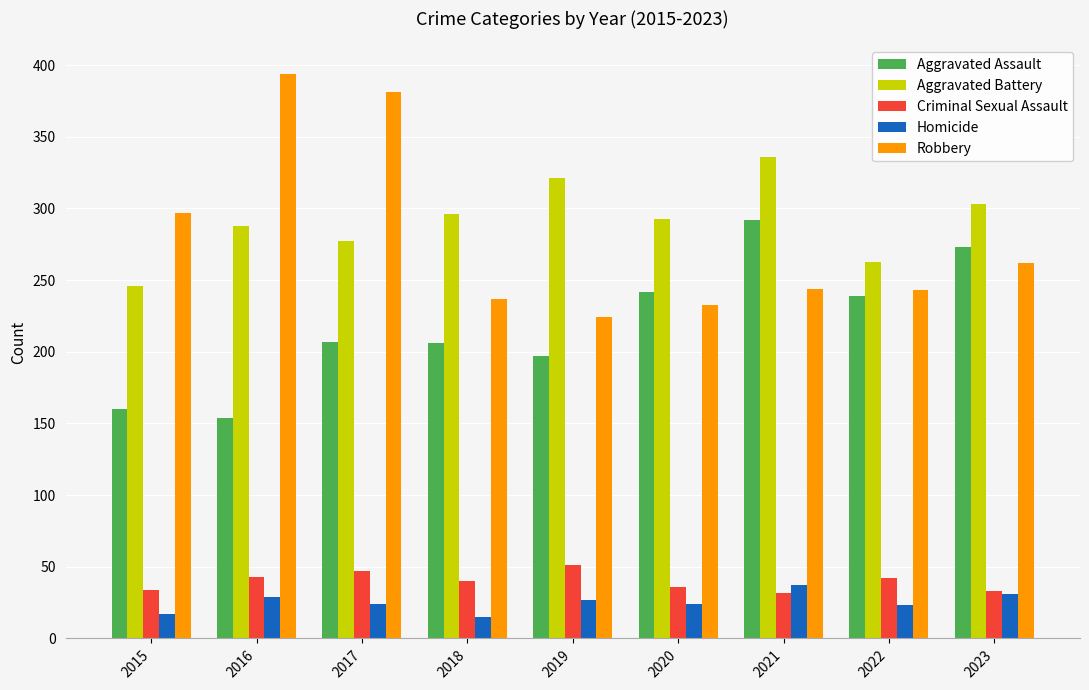

What is the value of the Aggravated Battery bar at the 1st from the left?

246